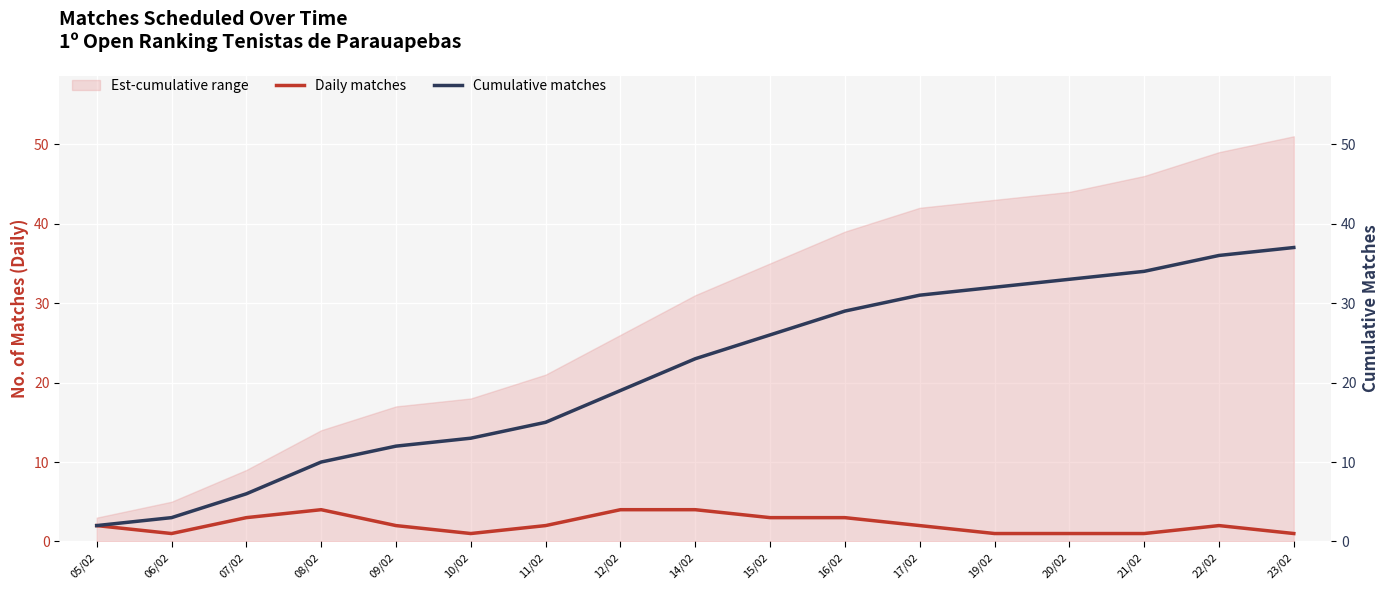

The value of Daily matches at 05/02 is 1. True or false?

False